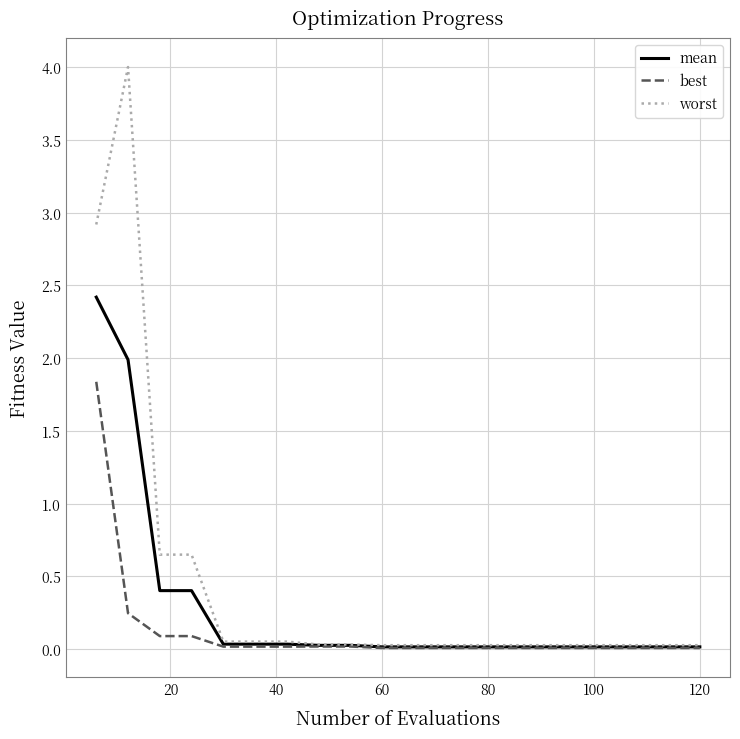

What is the greatest value displayed?

4.0